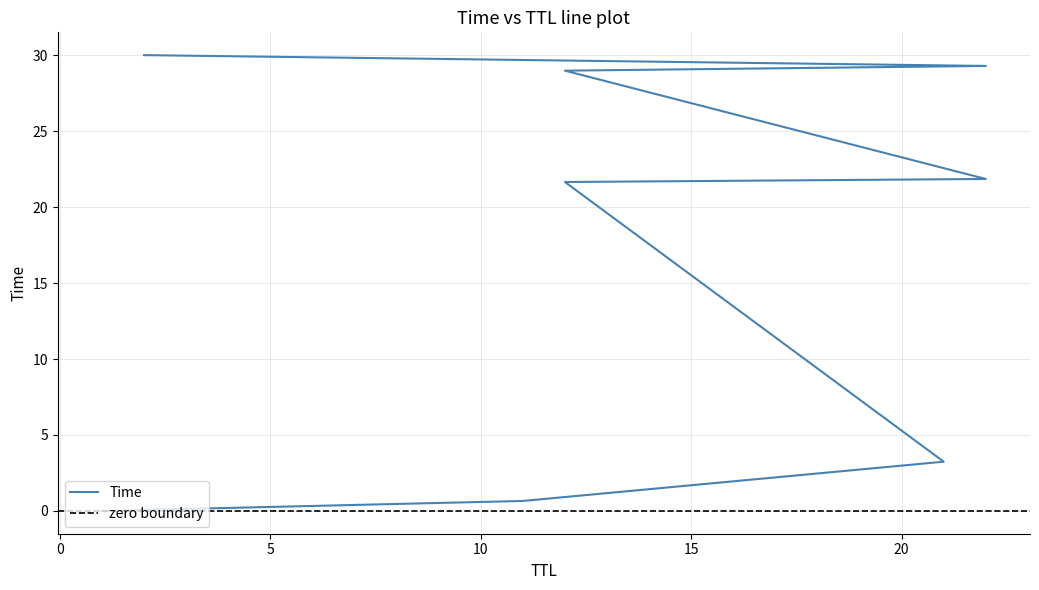

Rank the categories by value from lowest to highest.

1, 11, 21, 12, 22, 12, 22, 2